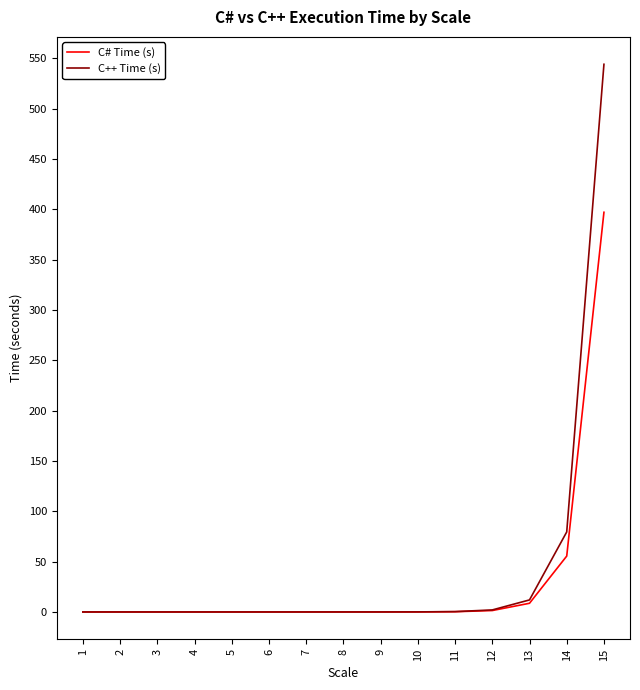

Which series has the largest total across all categories?

C++ Time (s)